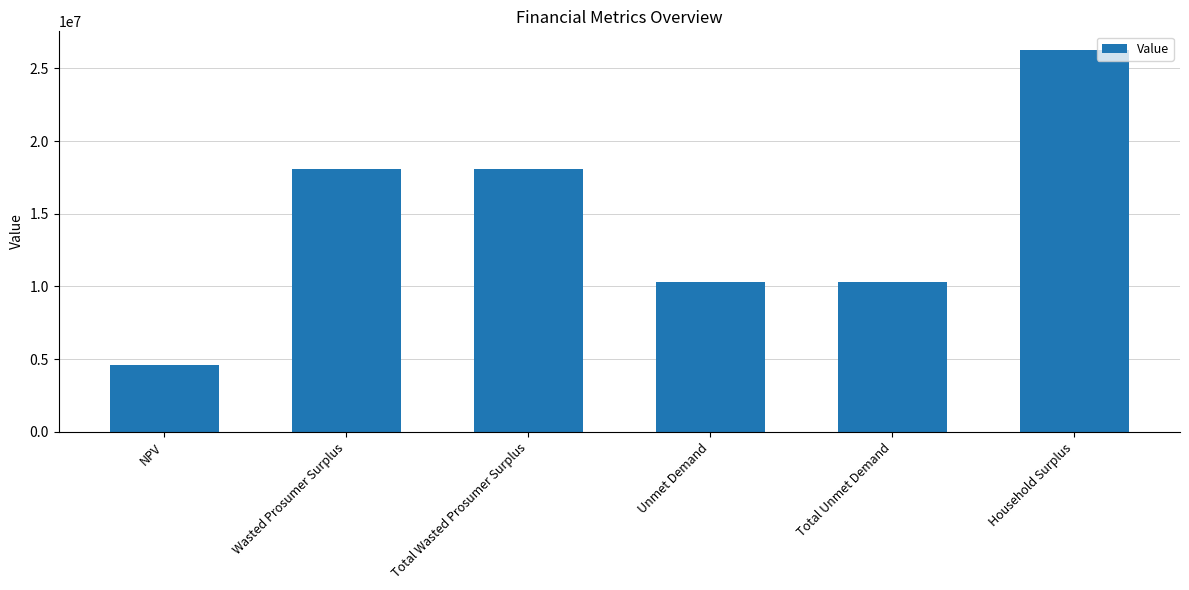

Between Total Unmet Demand and Total Wasted Prosumer Surplus, which is larger?

Total Wasted Prosumer Surplus